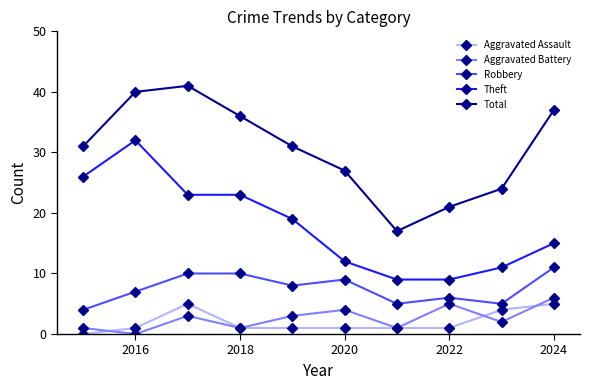

How many series are shown in this chart?

5